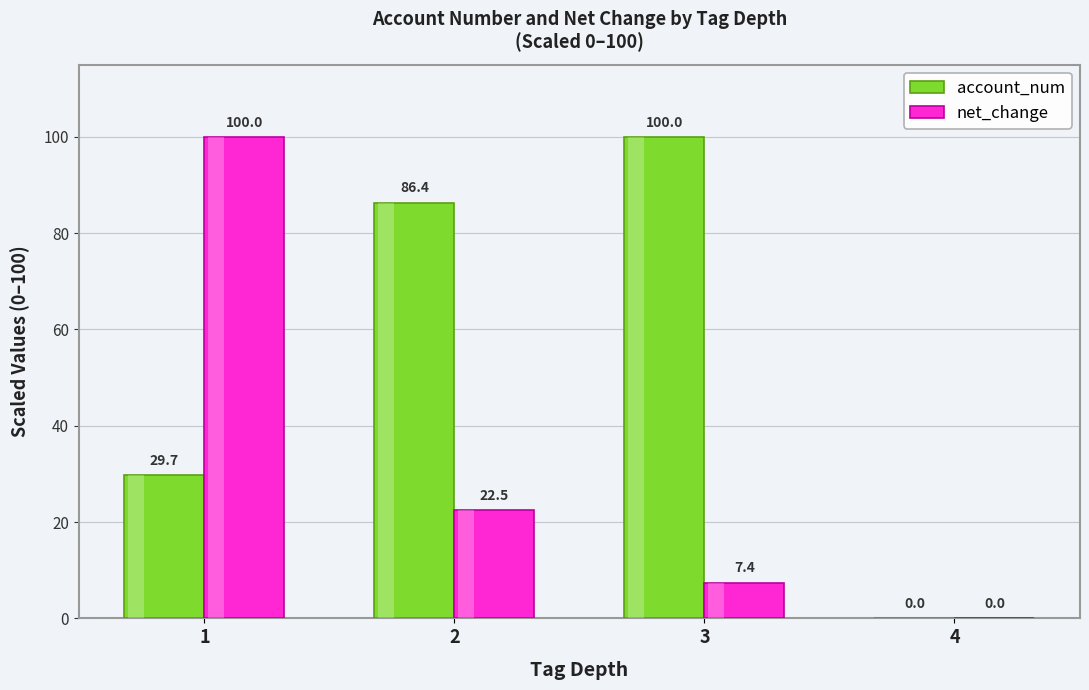

What is the maximum value for net_change?

100.0